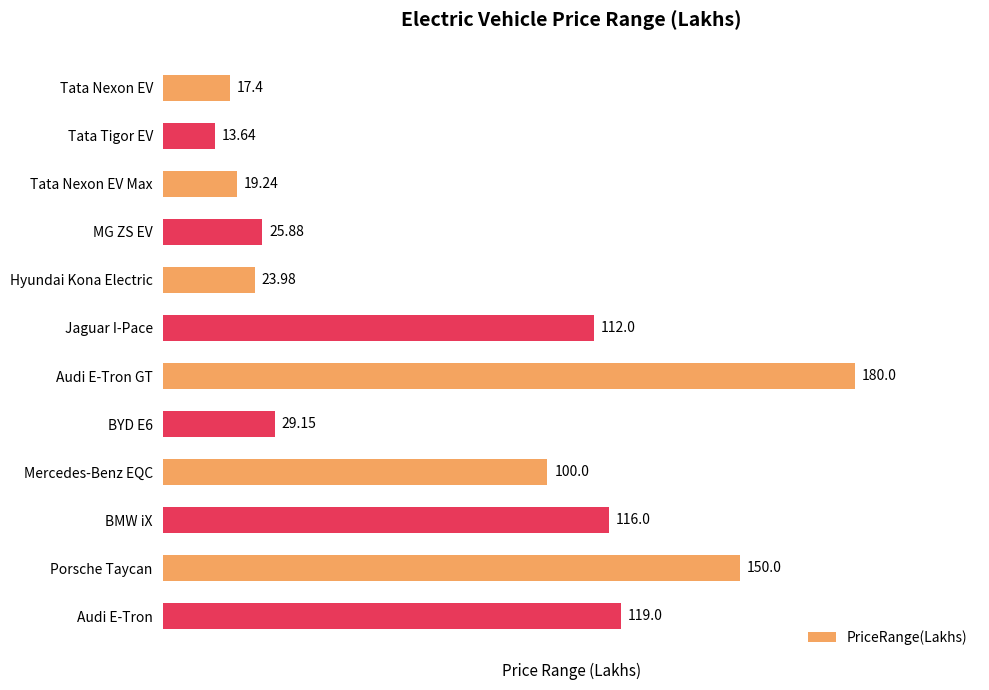

How many distinct data groups are displayed?

1